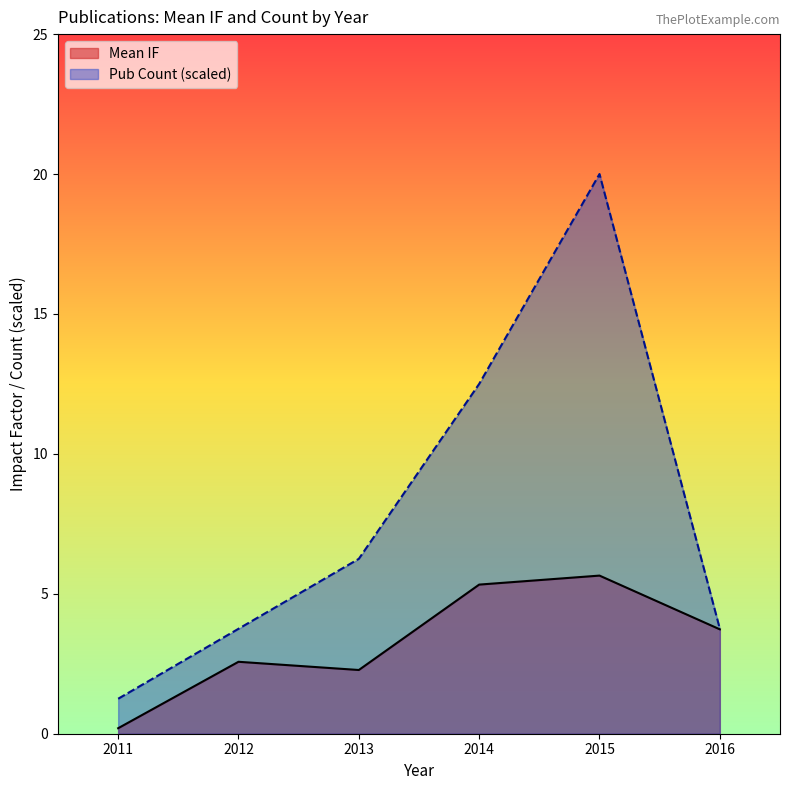

Does the chart display data point markers on the line(s)?

No